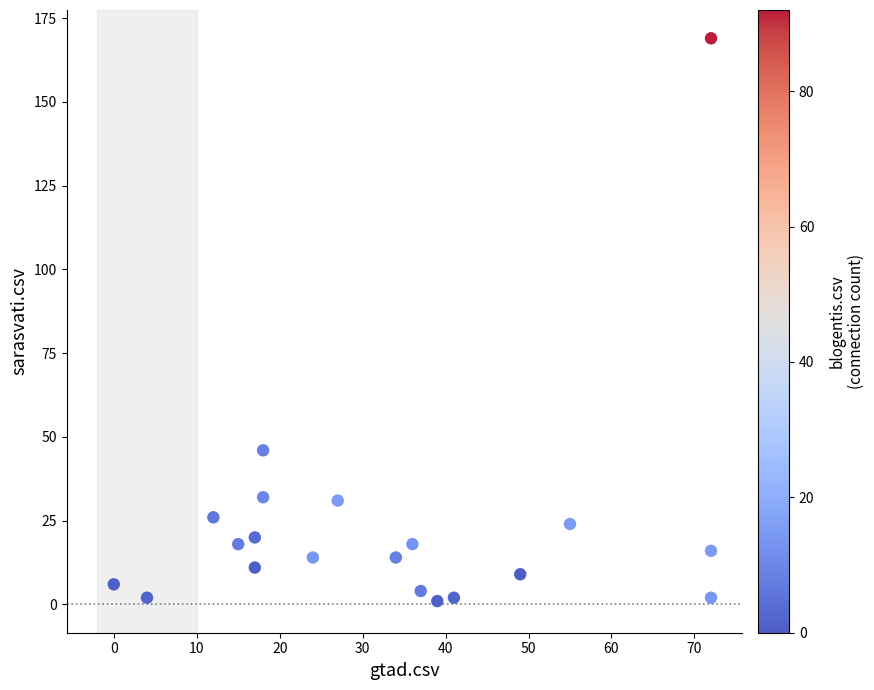

What is the range of X values (max minus min)?

72